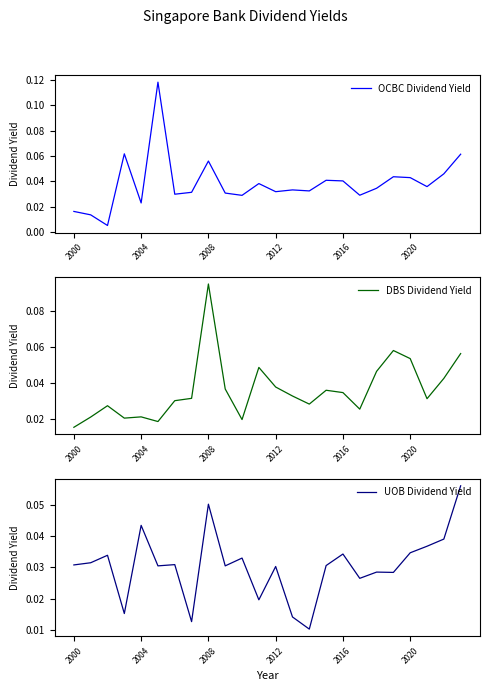

Is it true that DBS Dividend Yield equals 0.0 at 9?

True